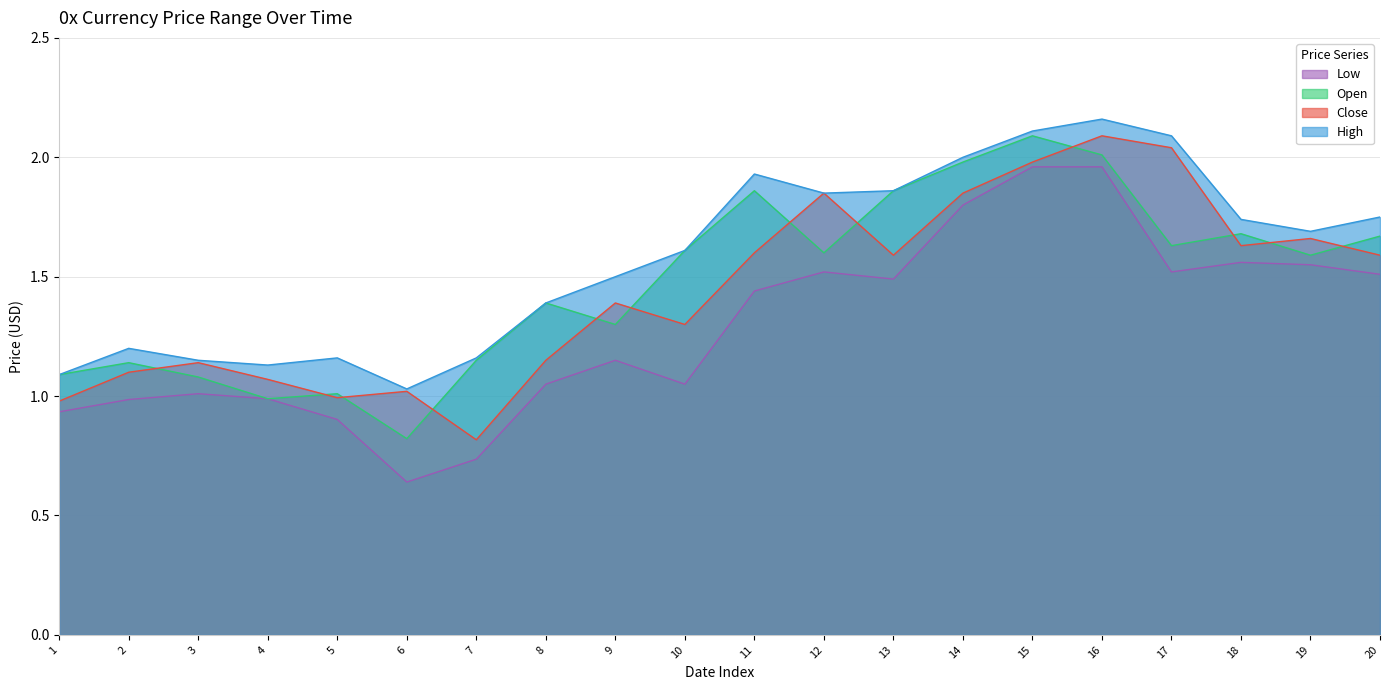

At which category is the sum across all series the highest?

16